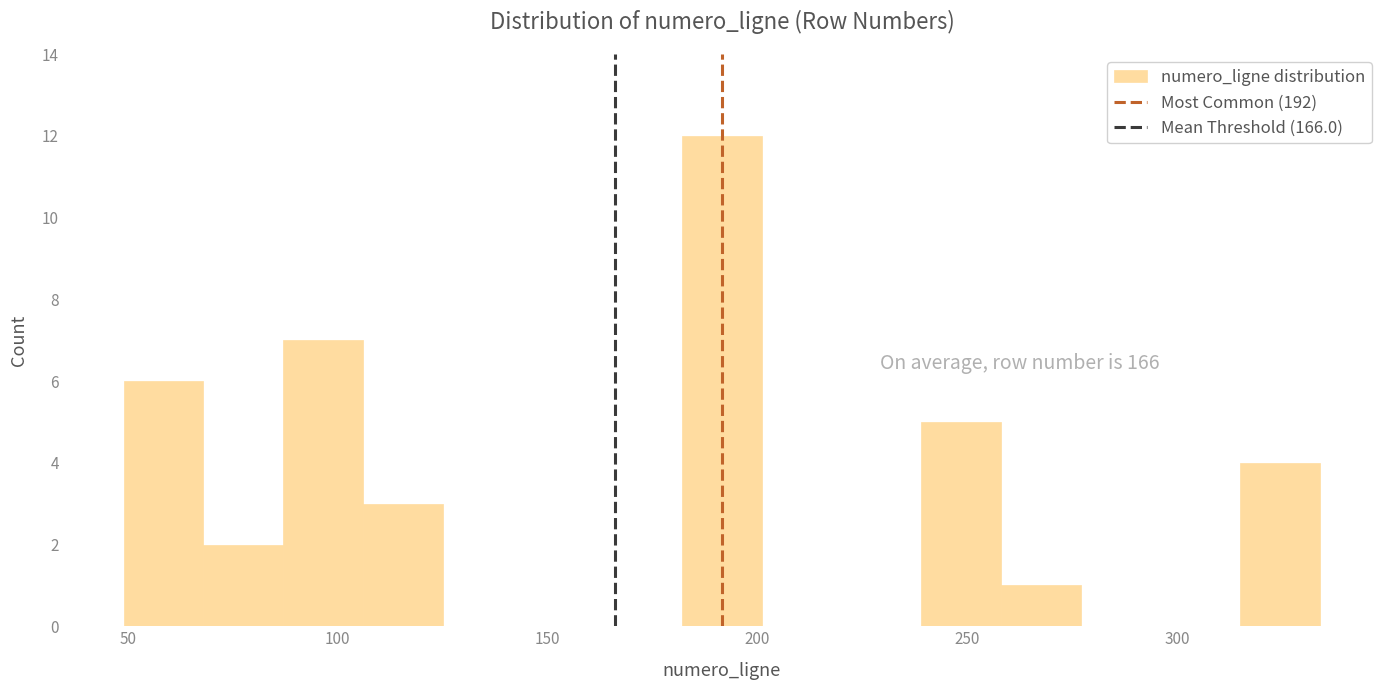

Around what value on the x-axis is the tallest bar? Give the approximate position of its centre, as read against the axis.

190